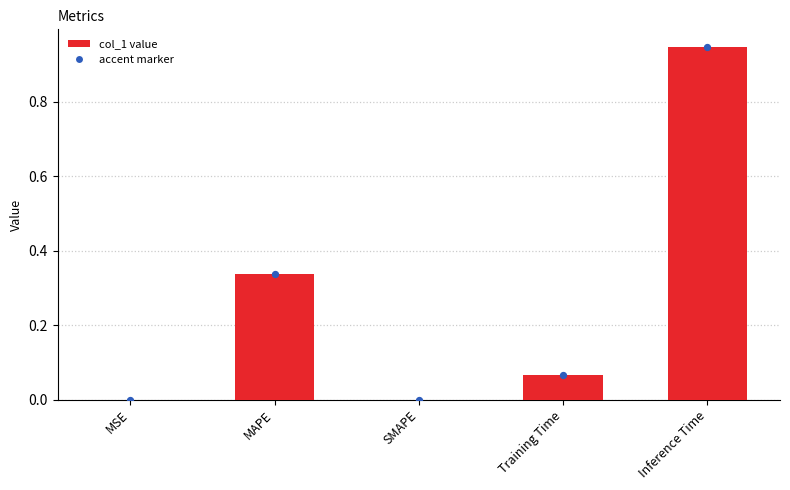

Which has a higher value, Training Time or Inference Time?

Inference Time